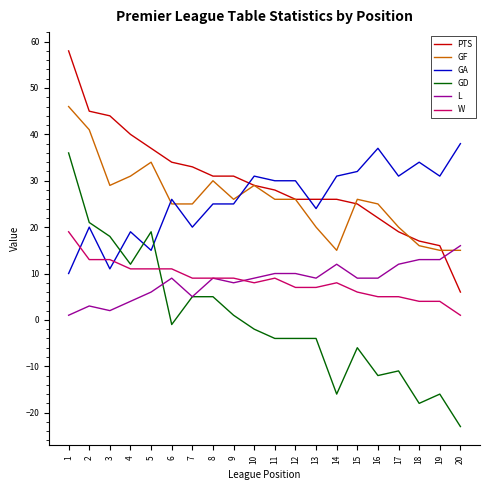

What is the maximum value shown in the chart?

58